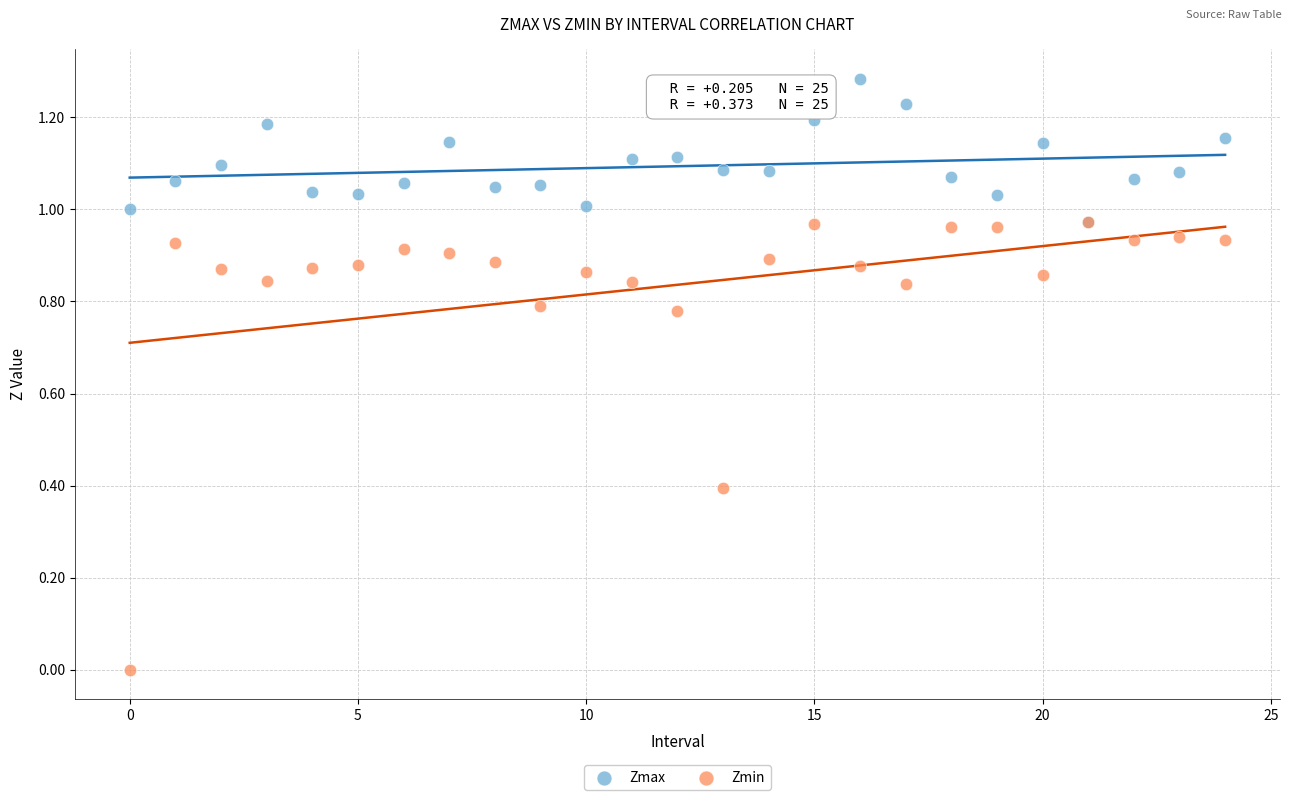

Which series contains the highest Y value?

Zmax